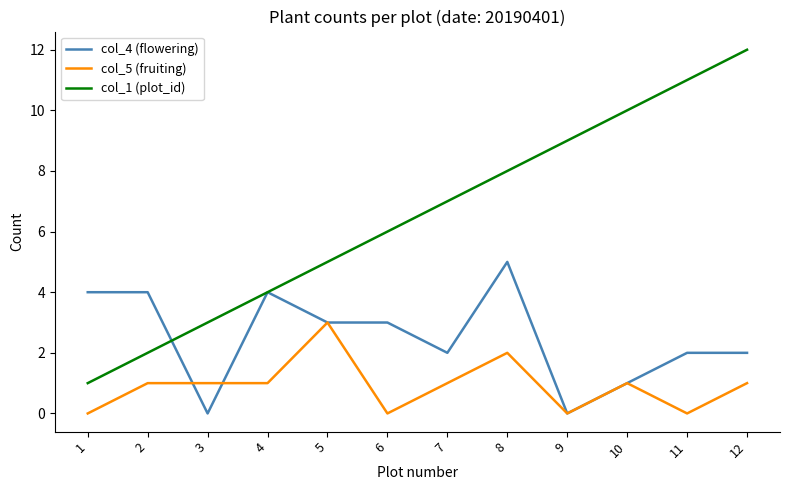

True or false: col_1 (plot_id) has a value of 2 at 2.

True